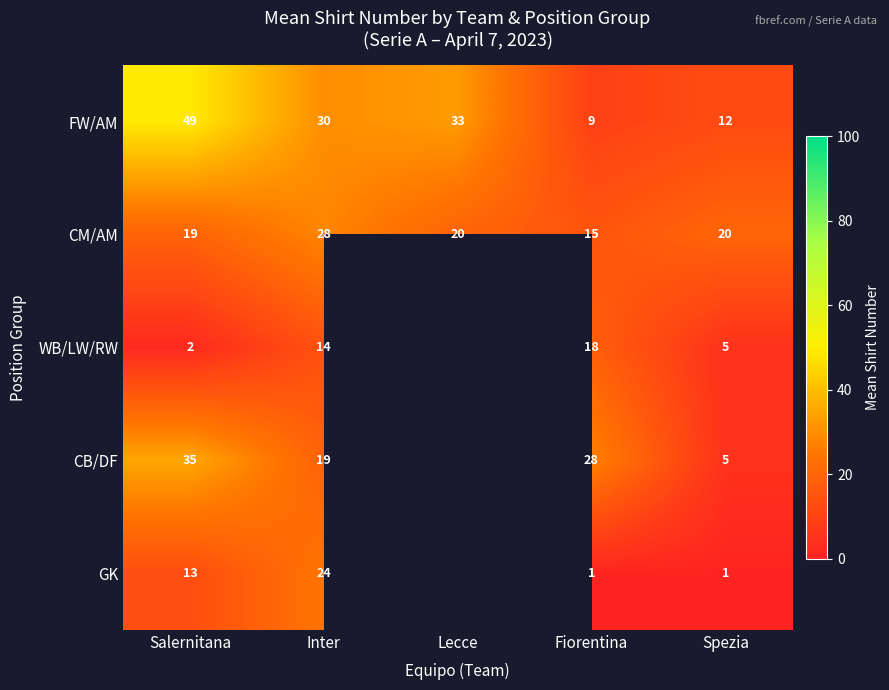

What is the minimum value for CM/AM?

15.0